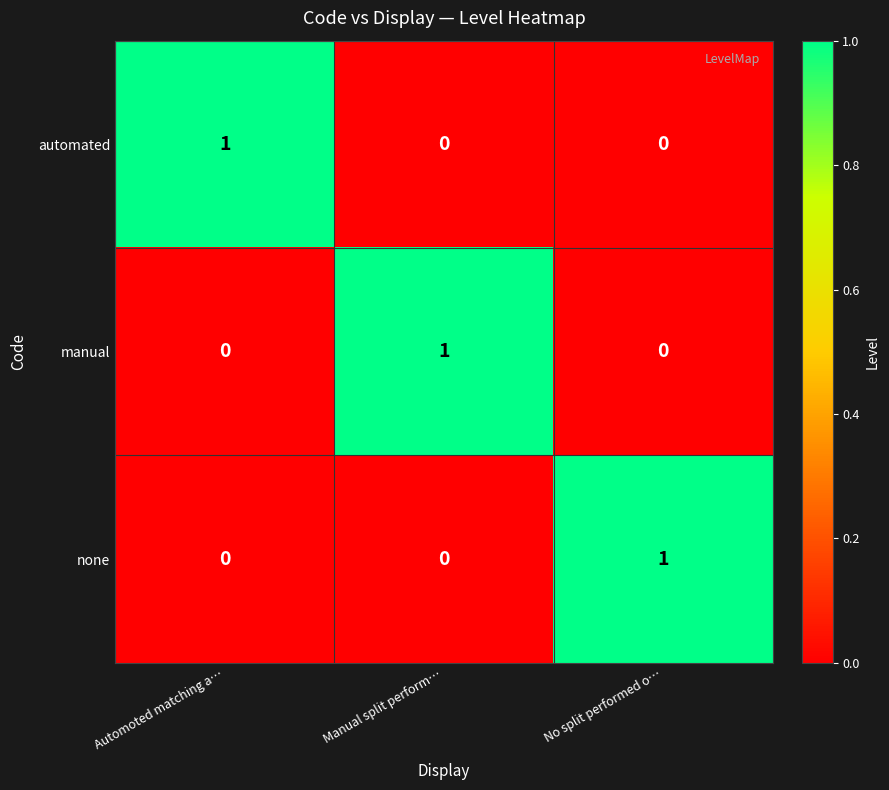

How many none values are between 0 and 1?

3